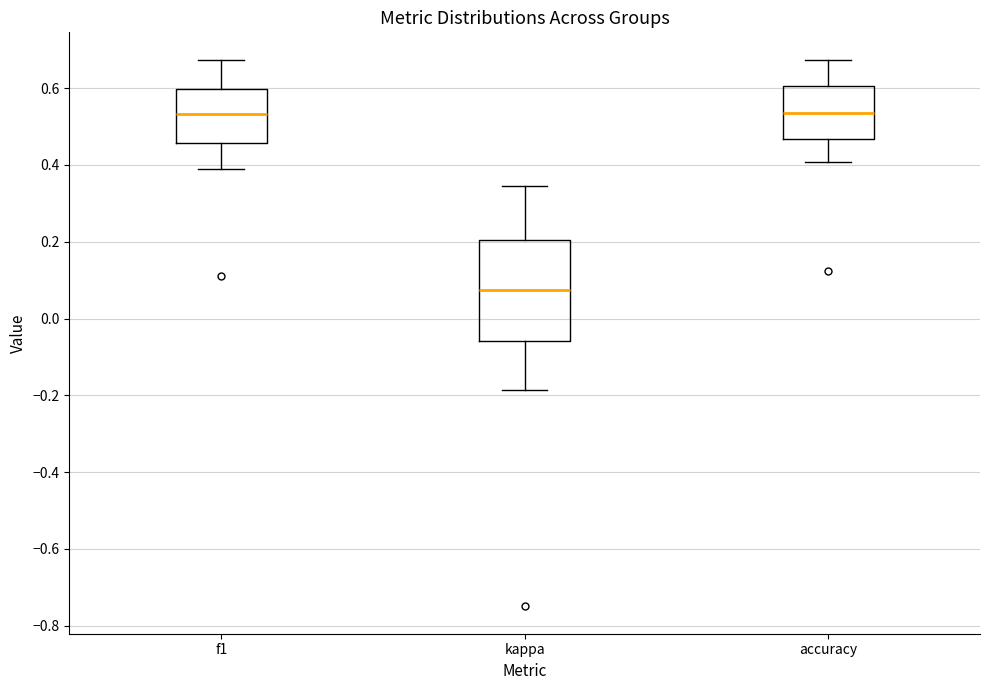

Which box's median line is the lowest?

kappa